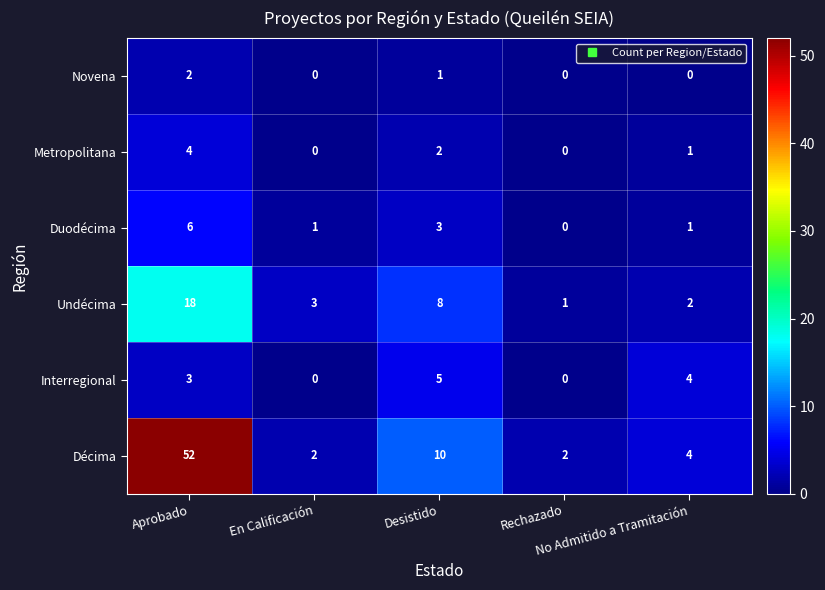

Rank the series by their maximum value, from highest to lowest.

Décima, Undécima, Duodécima, Interregional, Metropolitana, Novena